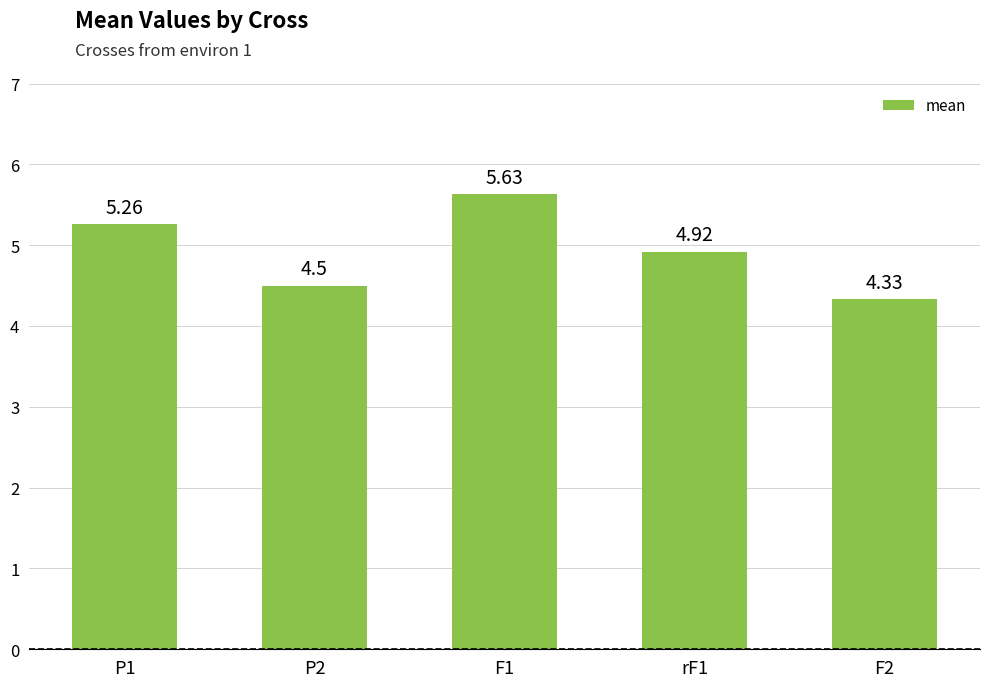

What is the change in value from P1 to P2?

-0.8